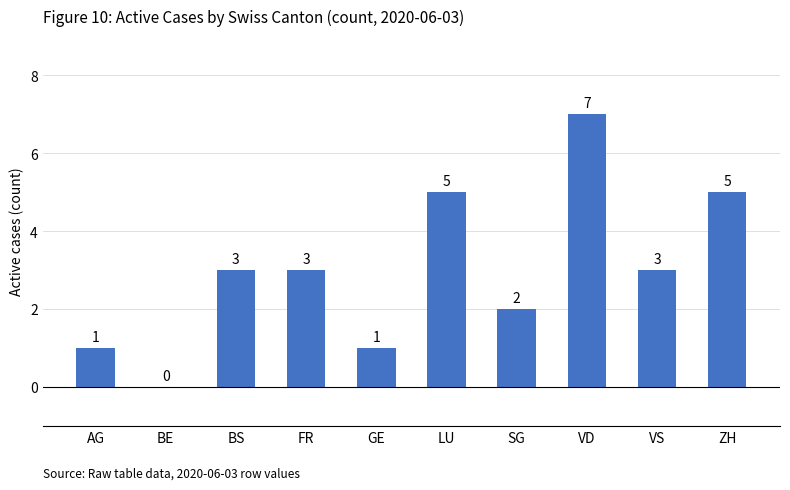

What is the sum of all values?

30